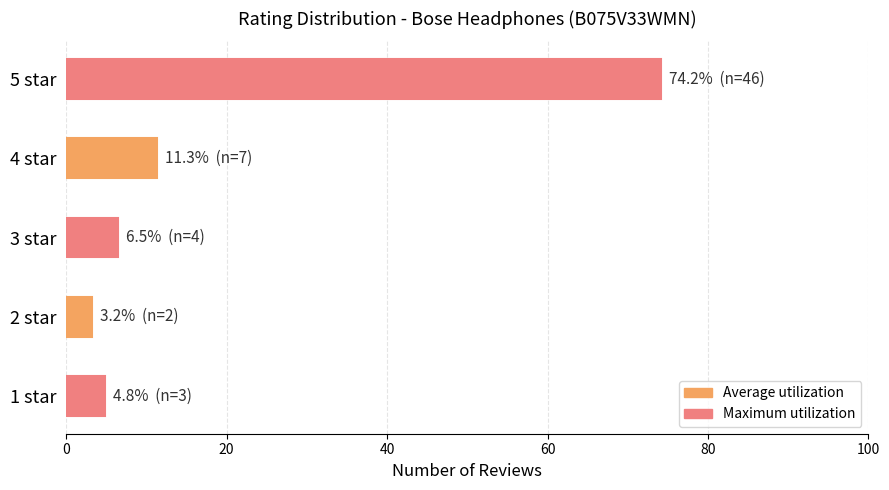

Which label corresponds to the smallest value in the chart?

2 star